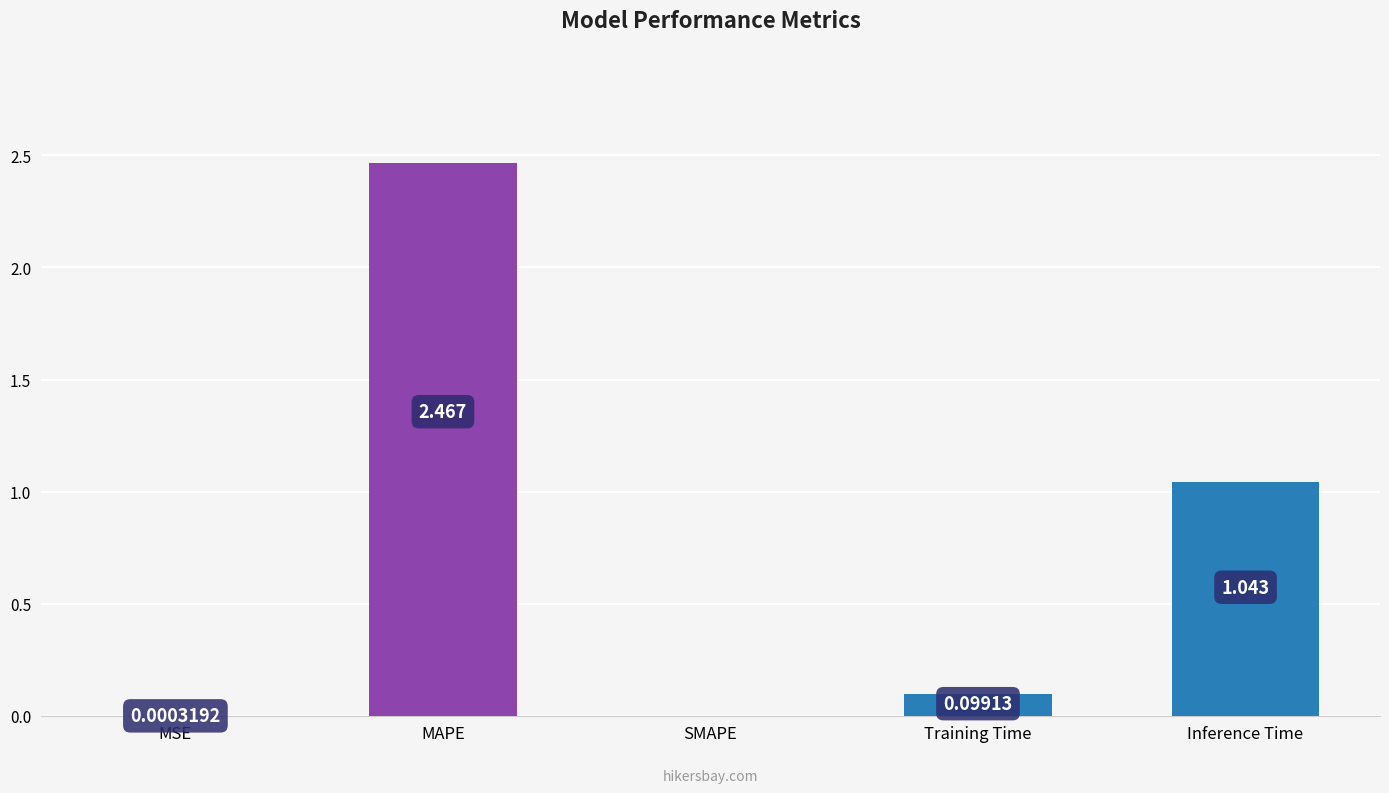

Between Inference Time and SMAPE, which is larger?

Inference Time